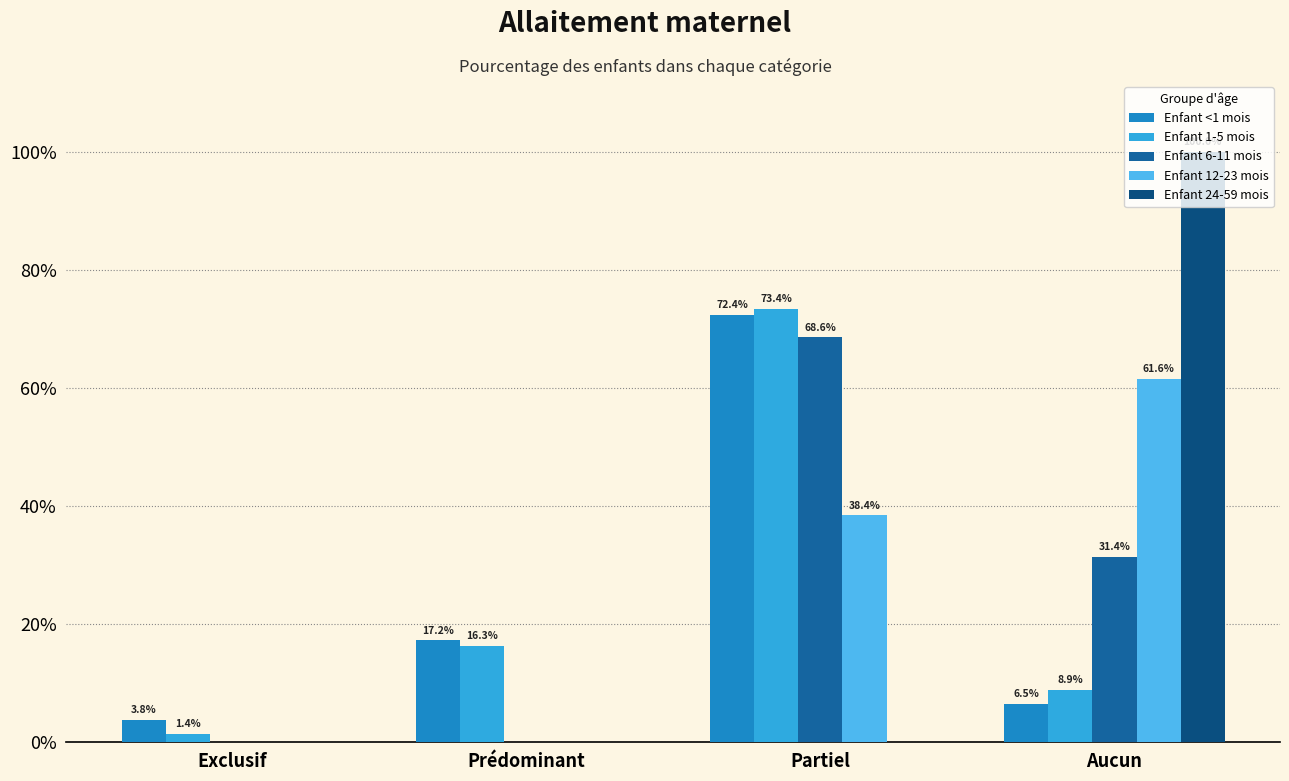

How many data points does each series have?

4